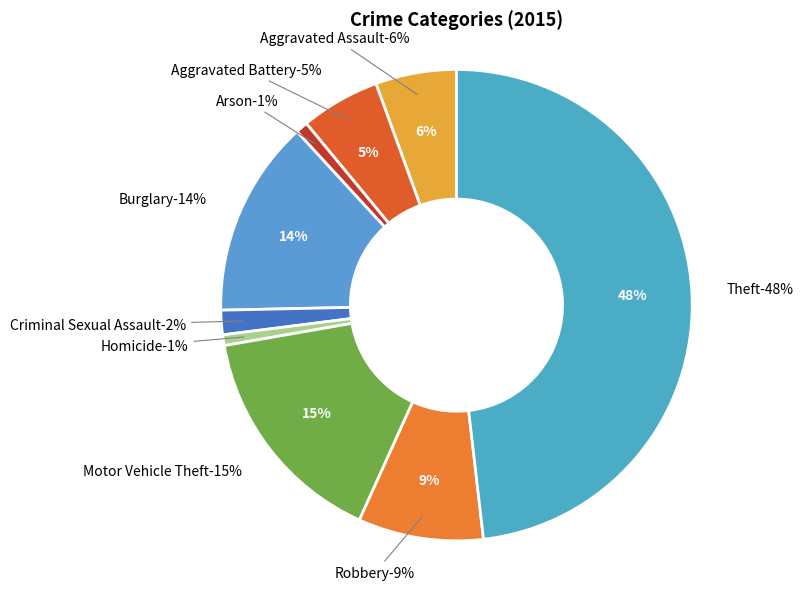

Which category has the biggest portion of the pie?

Theft